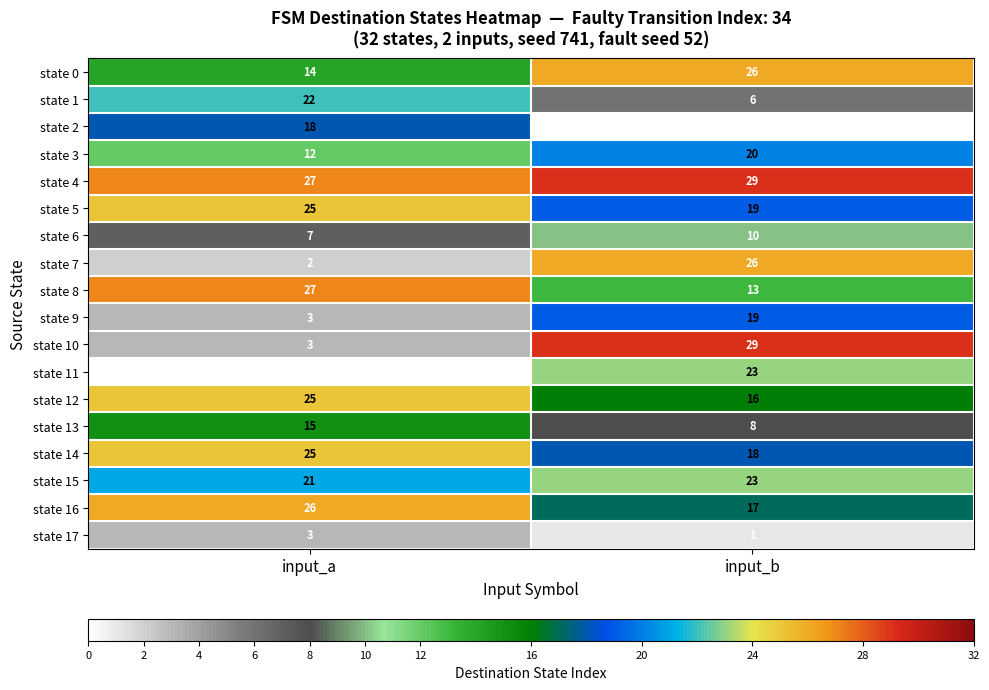

What is the difference between the maximum and minimum values in the state 13 series?

7